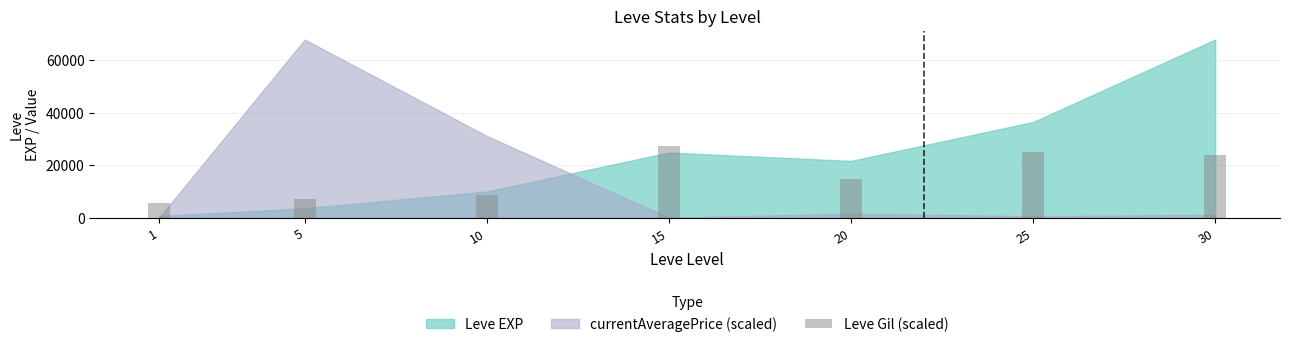

Is it true that the value at 25 is 40990.7?

False